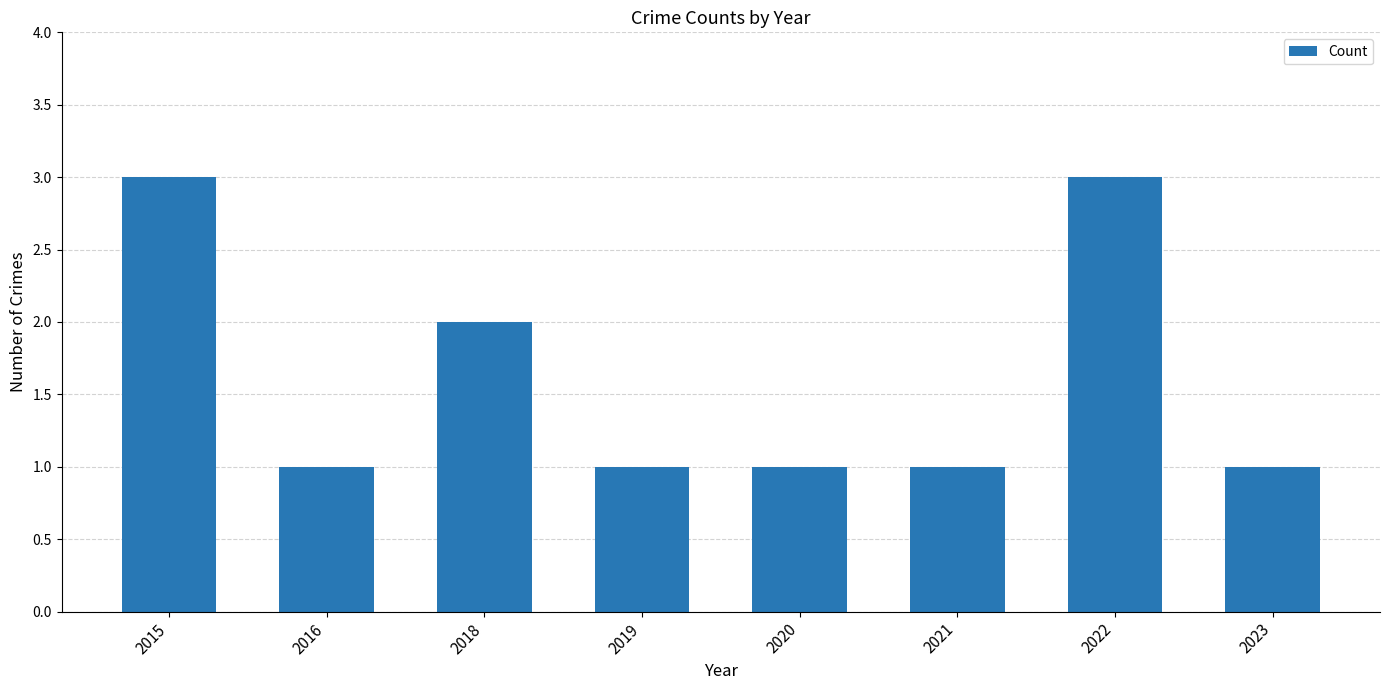

Reading left to right, list all the values displayed in this chart.

3	1	2	1	1	1	3	1